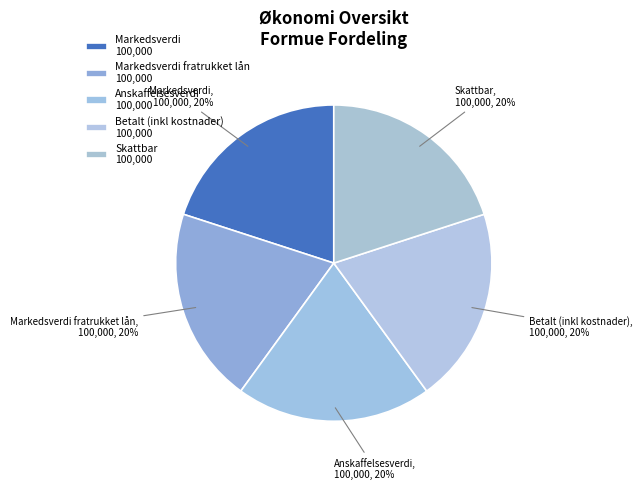

Count the number of slices in the pie.

5